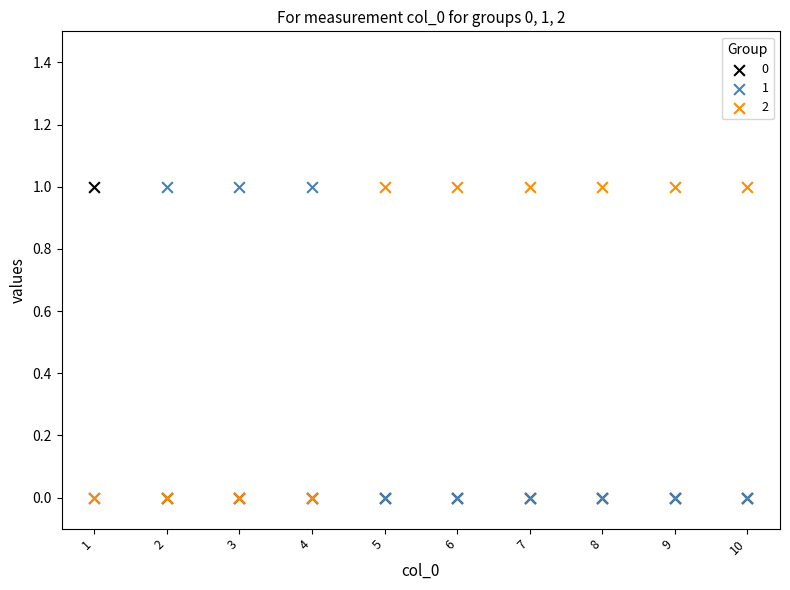

What are all the series names shown in the legend?

0, 1, 2